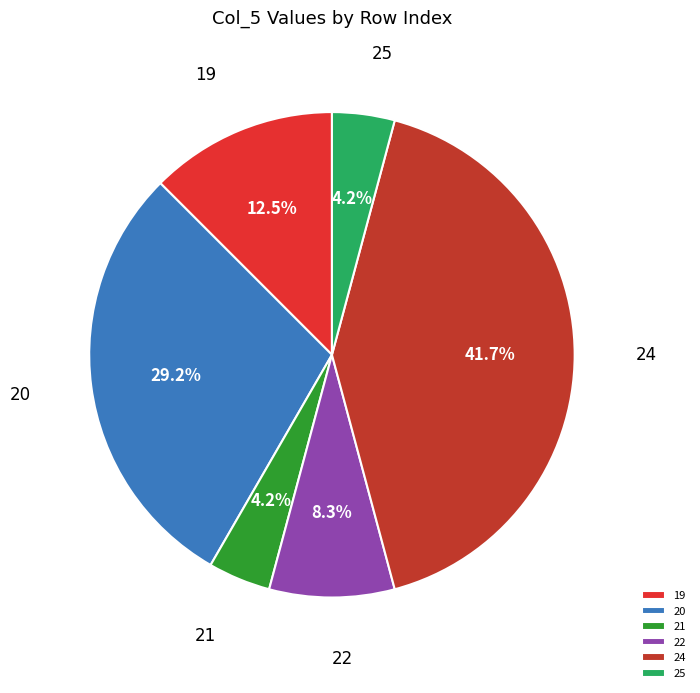

Which has a higher value, 21 or 19?

19